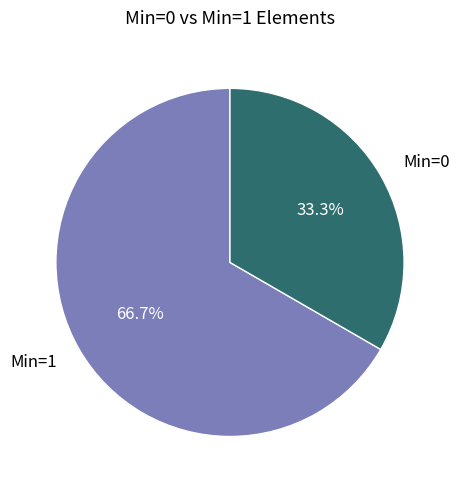

Is there a majority slice in this chart?

Yes